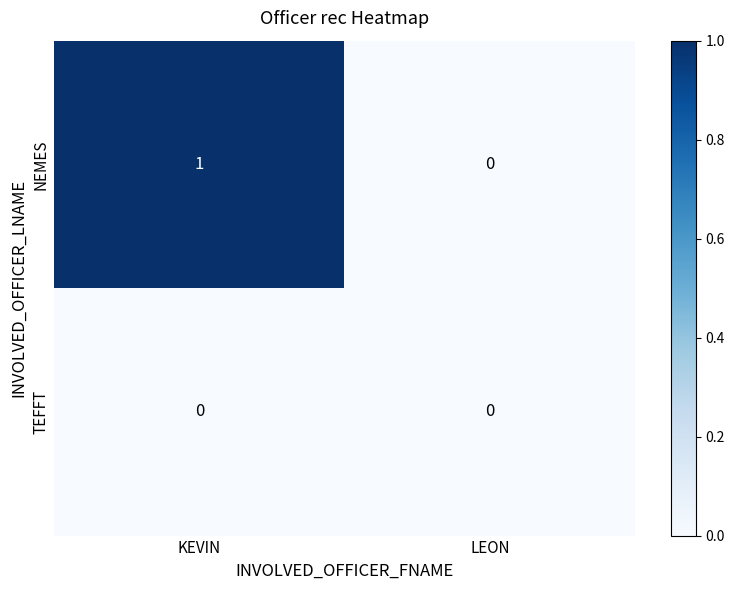

Count the number of categories in the chart.

2